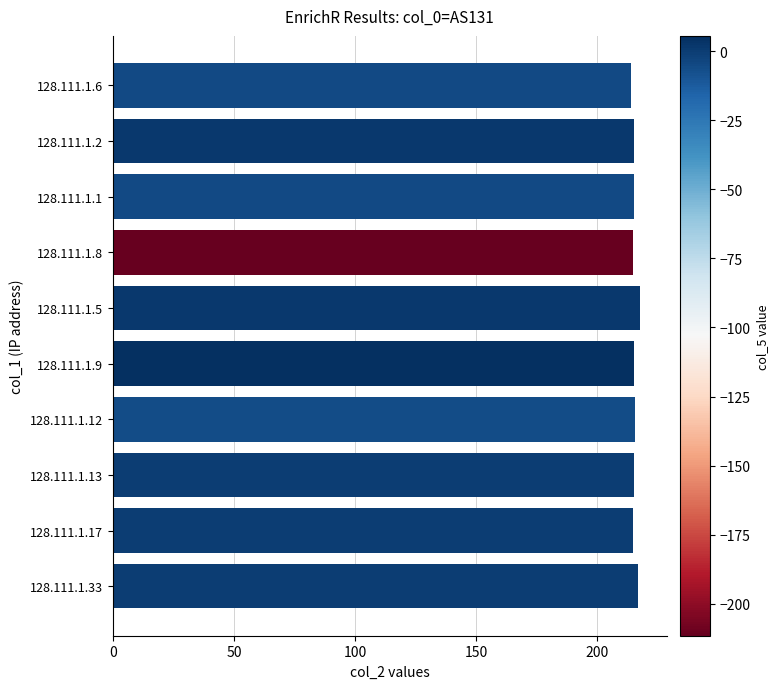

Count the number of categories in the chart.

10